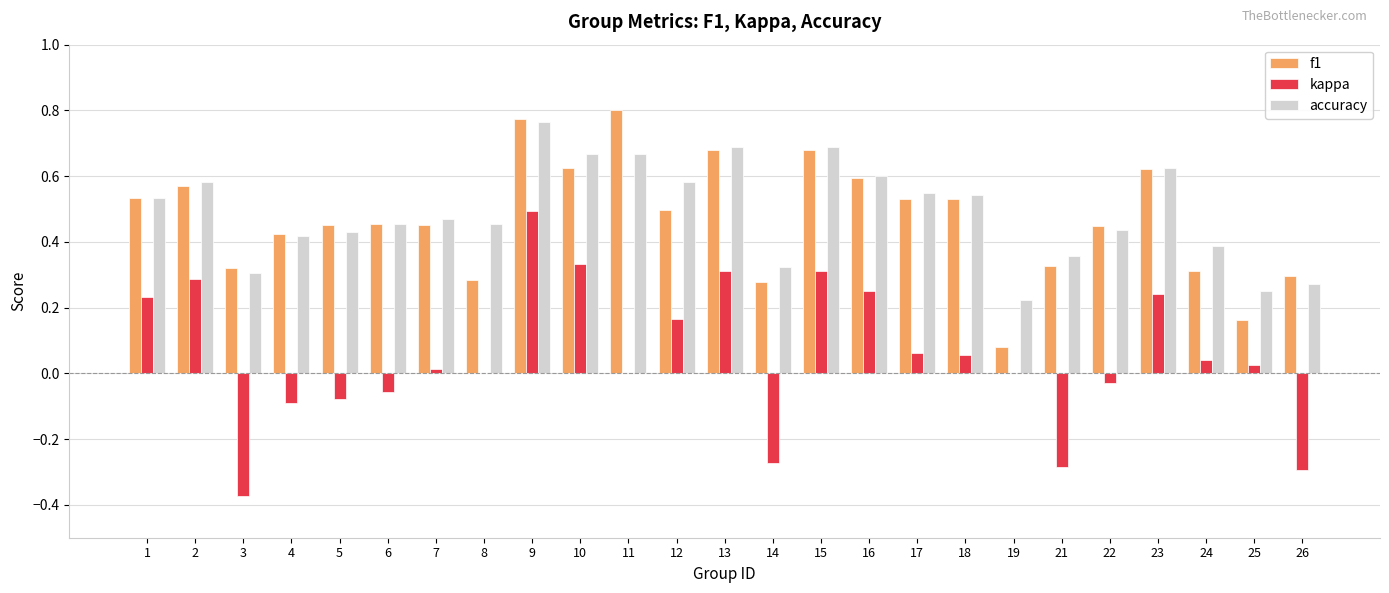

The value of kappa at 16 is 0.1. True or false?

False